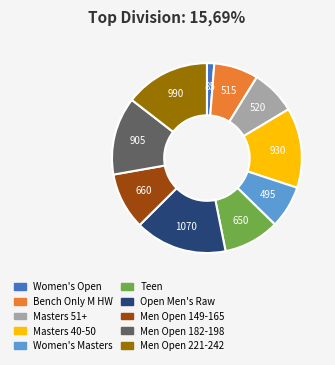

Is Men Open 182-198 the majority of the pie?

No